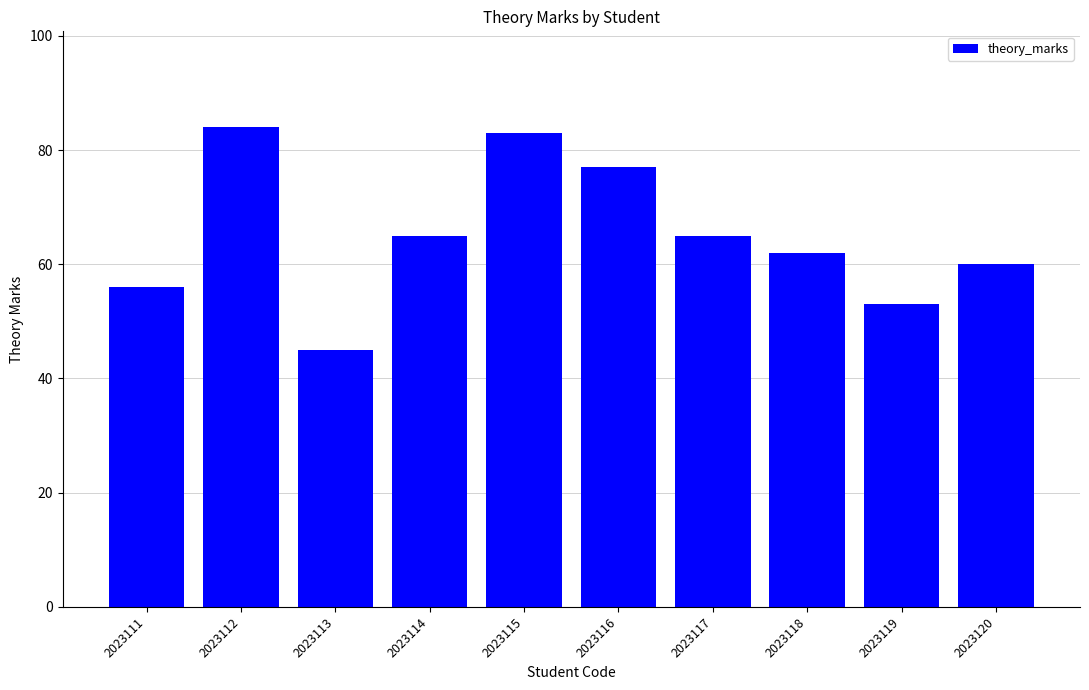

Reading left to right, list all the values displayed in this chart.

56	84	45	65	83	77	65	62	53	60